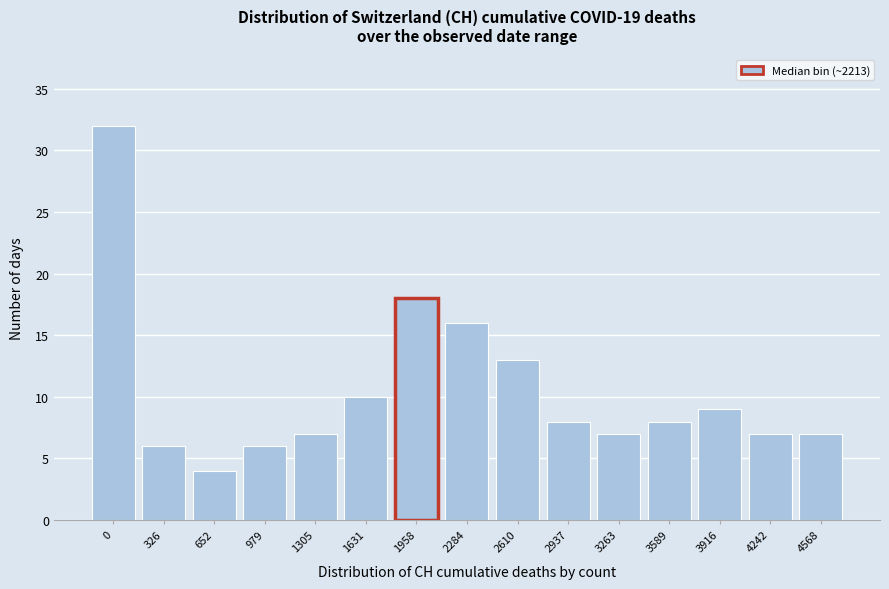

Reading left to right, list all the values displayed in this chart.

0=32	326=6	652=4	979=6	1305=7	1631=10	1958=18	2284=16	2610=13	2937=8	3263=7	3589=8	3916=9	4242=7	4568=7